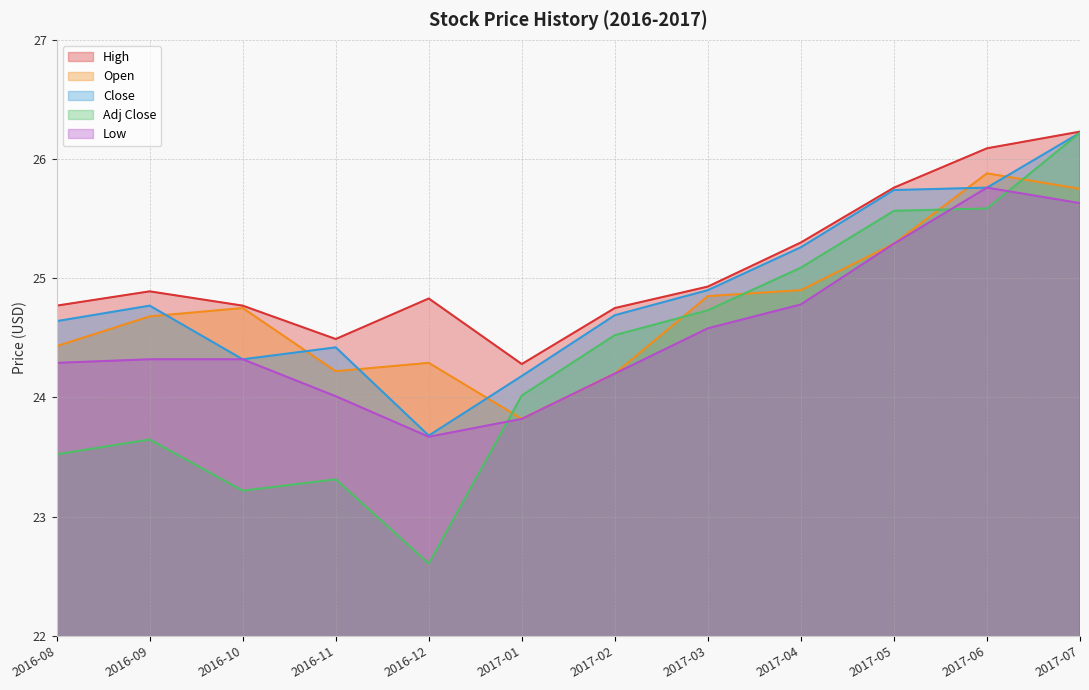

Is it true that Adj Close equals 26.2 at 2017-07?

True